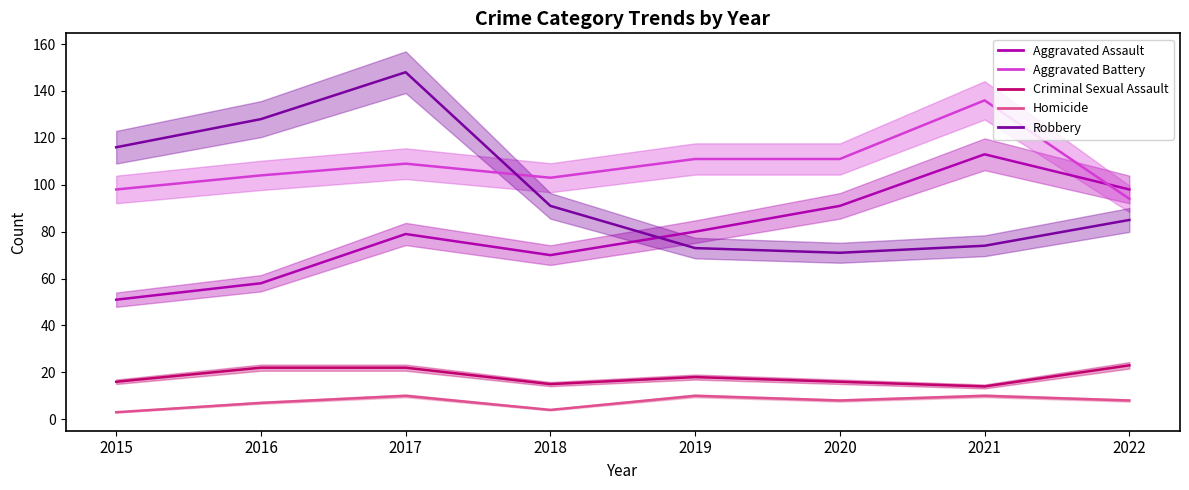

Which series has the largest range (max minus min)?

Robbery